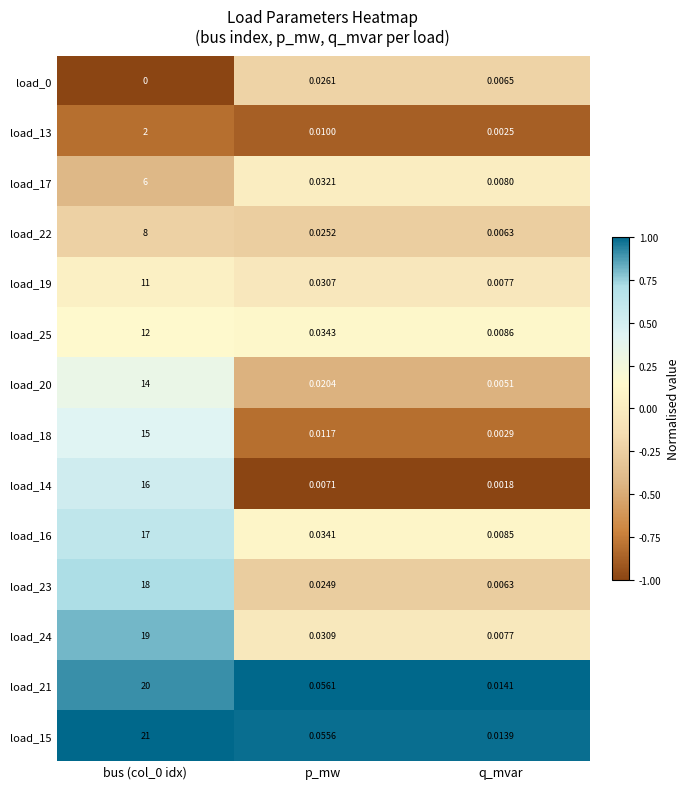

Count the number of categories in the chart.

3